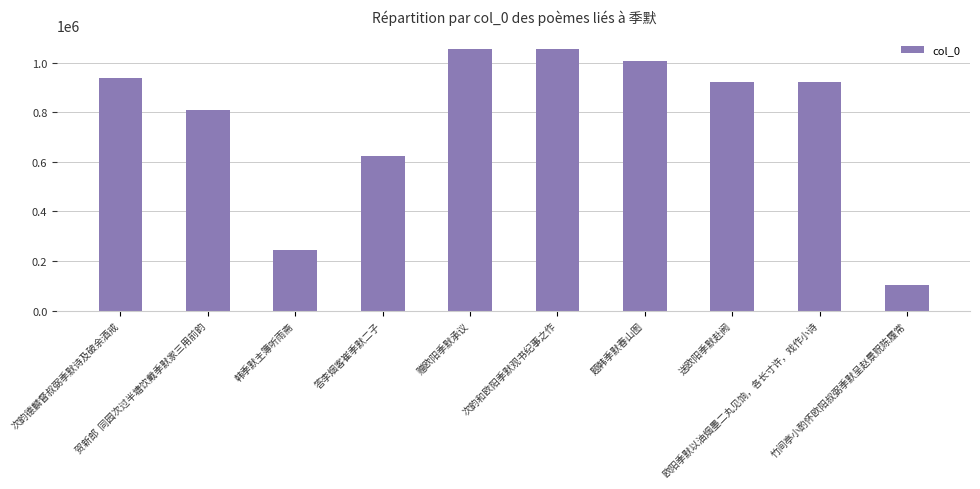

Which category has the lowest value across all series?

竹间亭小酌怀欧阳叔弼季默呈赵景贶陈履常